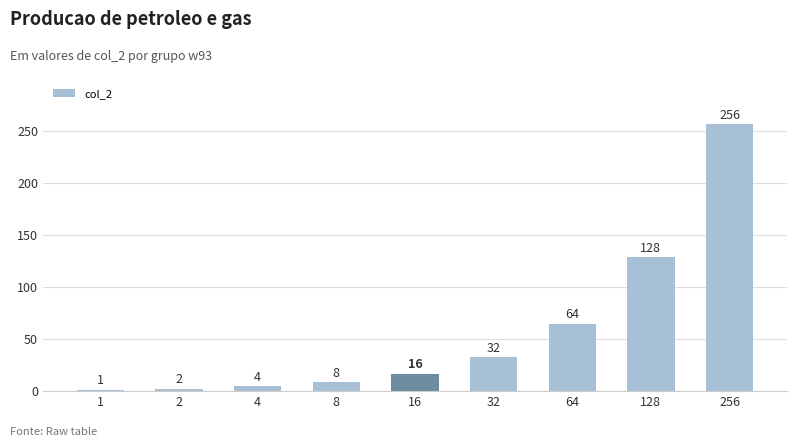

What is the change in value from 2 to 256?

+254